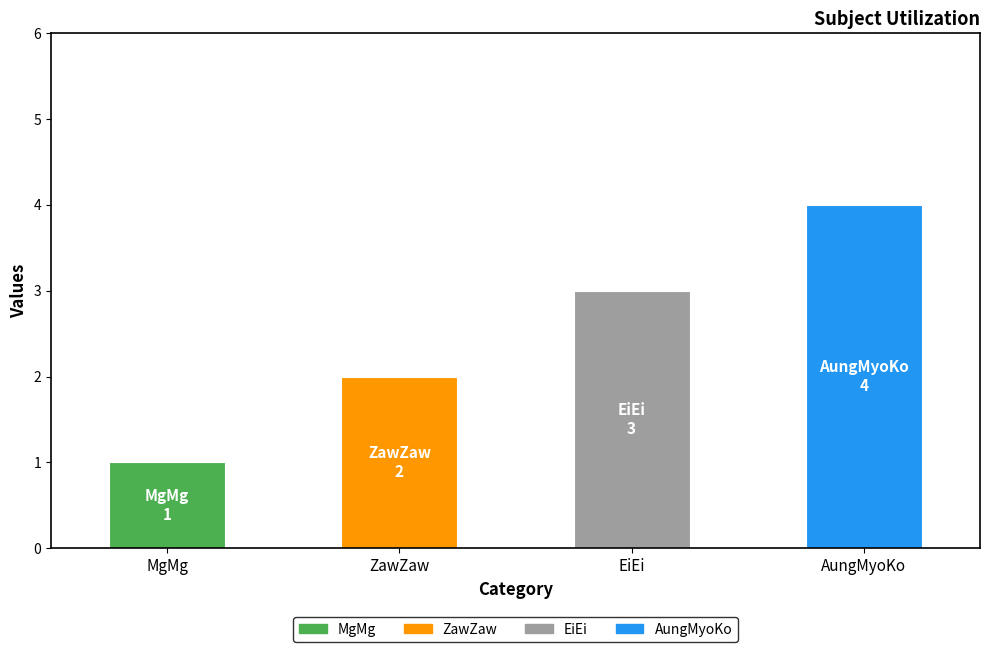

Reading right to left, transcribe all the data shown in this chart.

AungMyoKo=4	EiEi=3	ZawZaw=2	MgMg=1